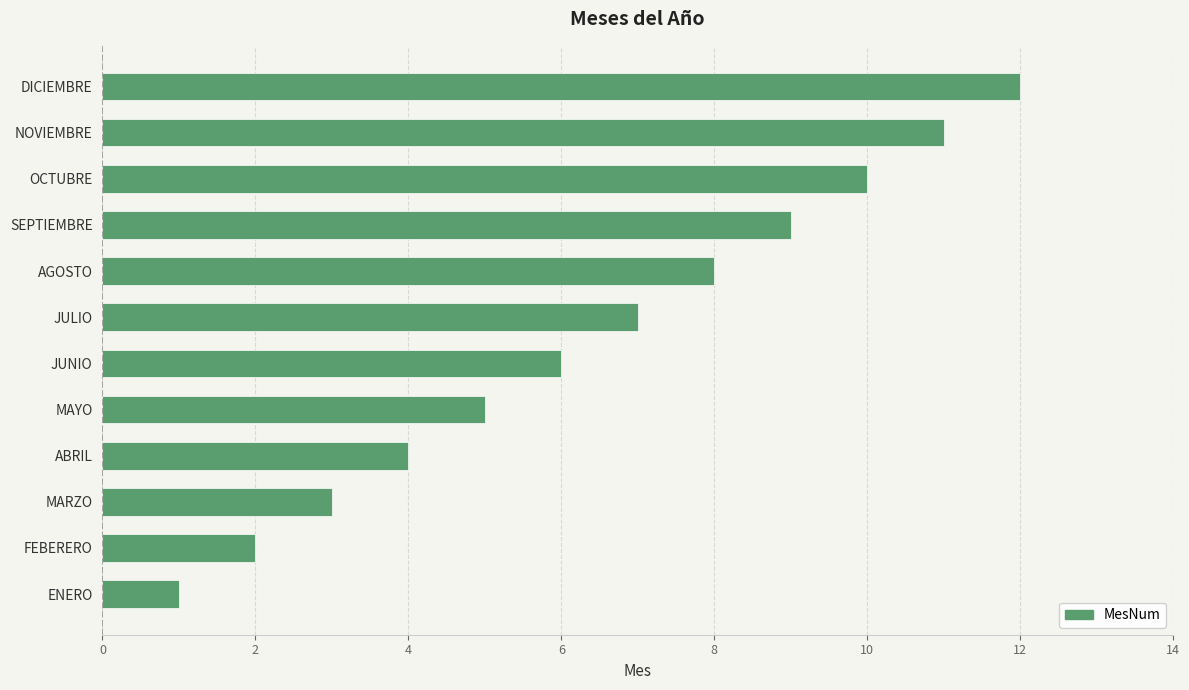

Count the number of categories in the chart.

12